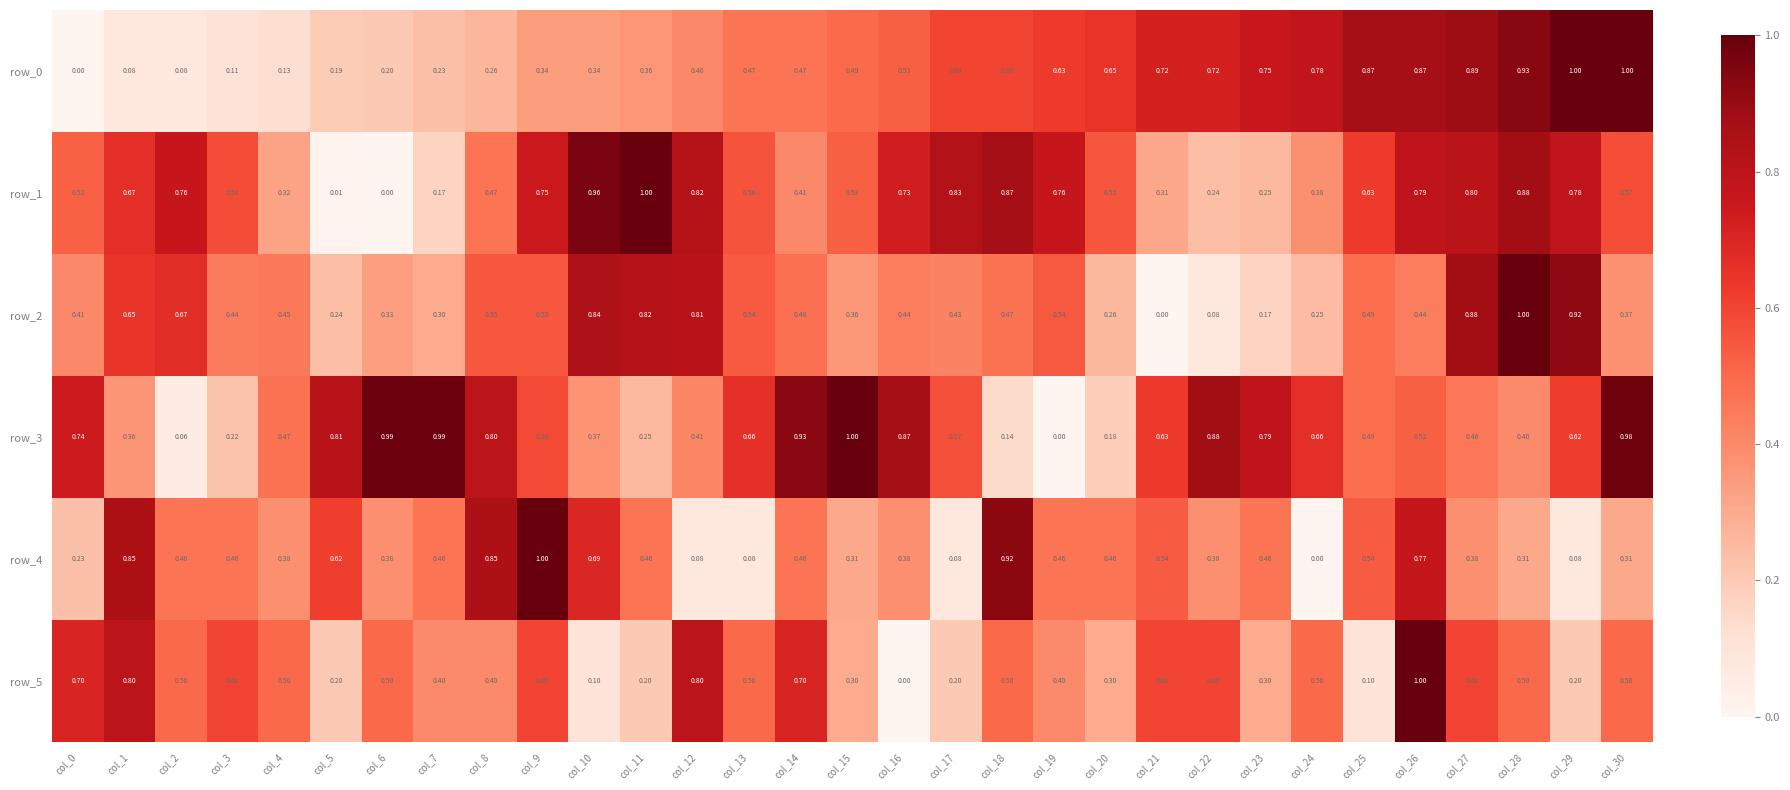

What is the difference between the highest and lowest values at col_7?

0.8